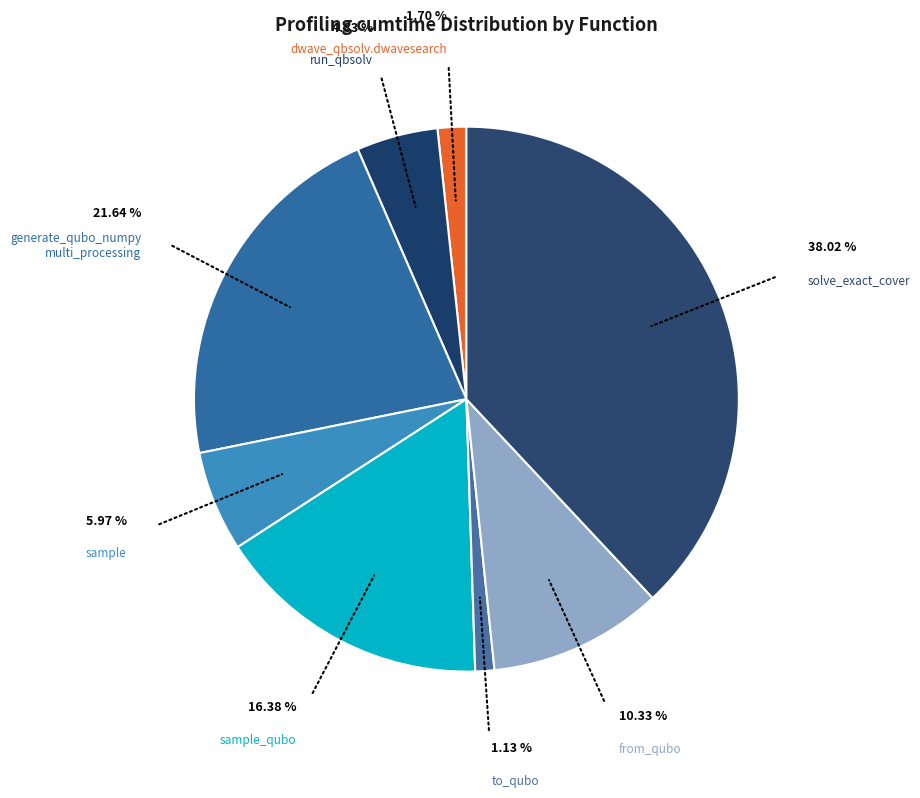

To the nearest percent, what is the difference between the largest and smallest slice percentages?

37%